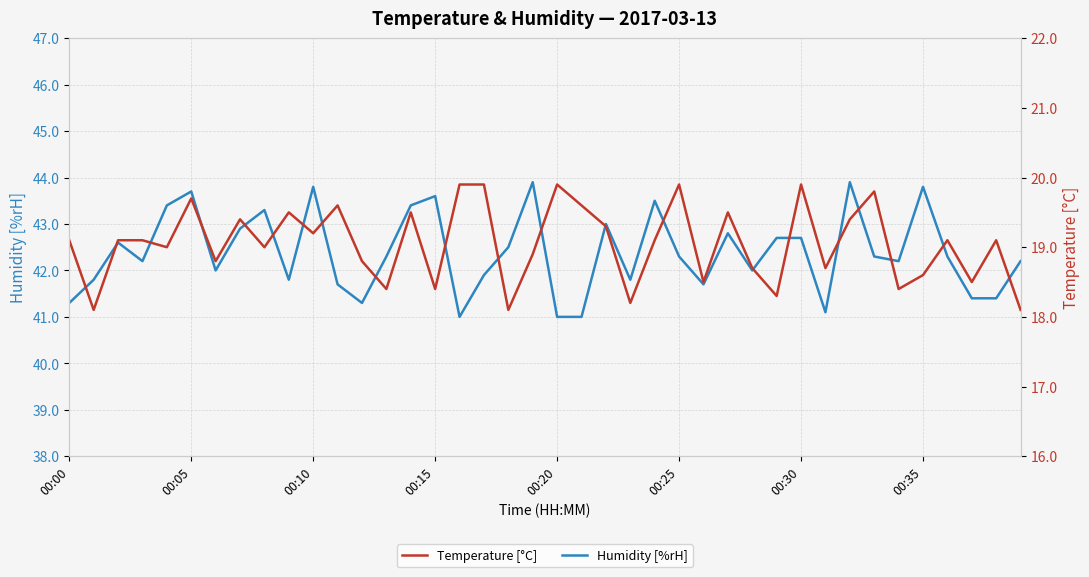

Reading left to right, what are all the values shown in this chart?

Humidity [%rH]: 41.3	41.8	42.6	42.2	43.4	43.7	42.0	42.9	43.3	41.8	43.8	41.7	41.3	42.3	43.4	43.6	41.0	41.9	42.5	43.9	41.0	41.0	43.0	41.8	43.5	42.3	41.7	42.8	42.0	42.7	42.7	41.1	43.9	42.3	42.2	43.8	42.3	41.4	41.4	42.2
Temperature [°C]: 19.1	18.1	19.1	19.1	19.0	19.7	18.8	19.4	19.0	19.5	19.2	19.6	18.8	18.4	19.5	18.4	19.9	19.9	18.1	18.9	19.9	19.6	19.3	18.2	19.1	19.9	18.5	19.5	18.7	18.3	19.9	18.7	19.4	19.8	18.4	18.6	19.1	18.5	19.1	18.1